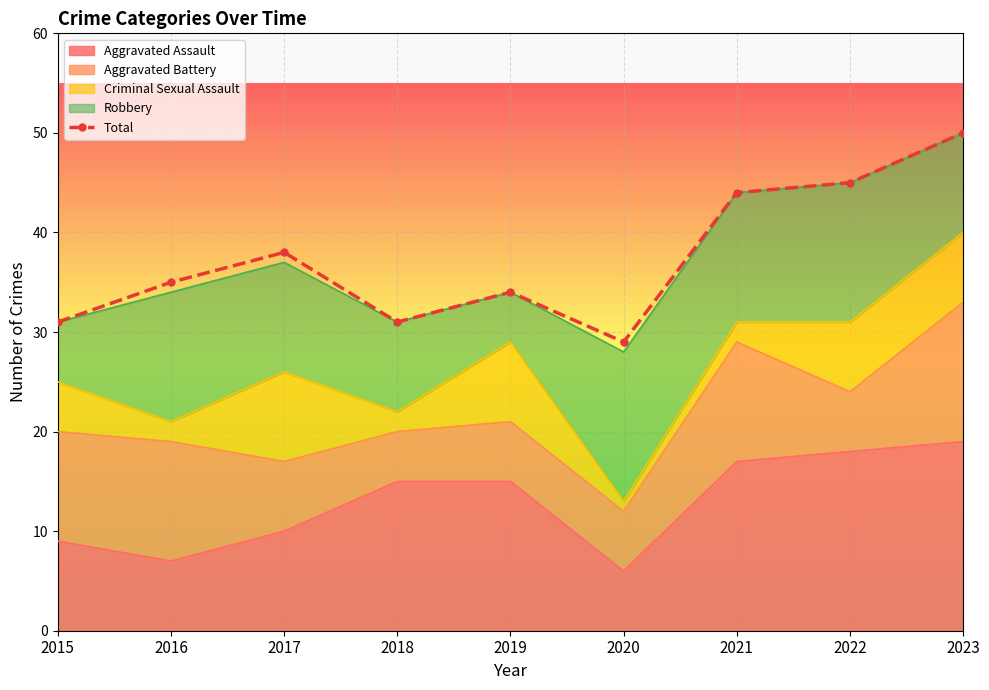

How many interior local peaks (higher than both neighbors) does the data have?

2